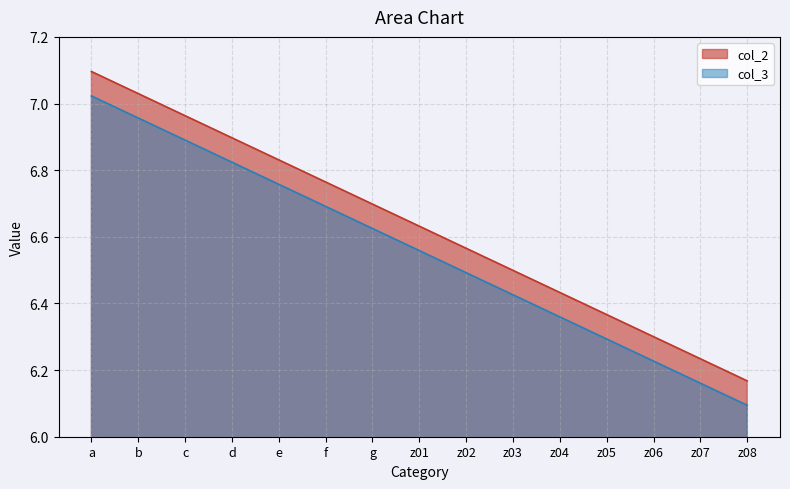

What is the value of the col_3 point at the 1st from the left?

7.0